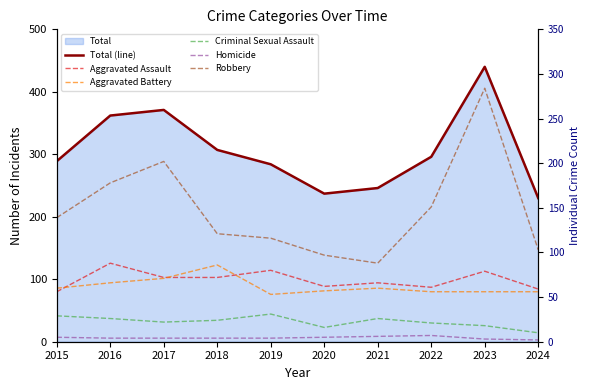

What is the average value of the Aggravated Battery series?

62